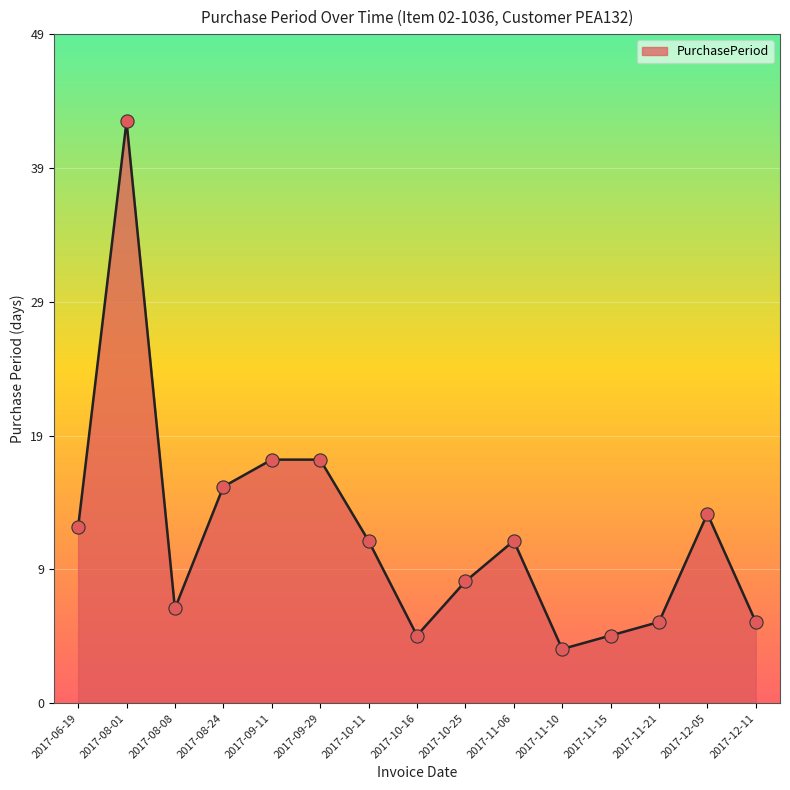

Is this an area chart (filled region under the line)?

Yes